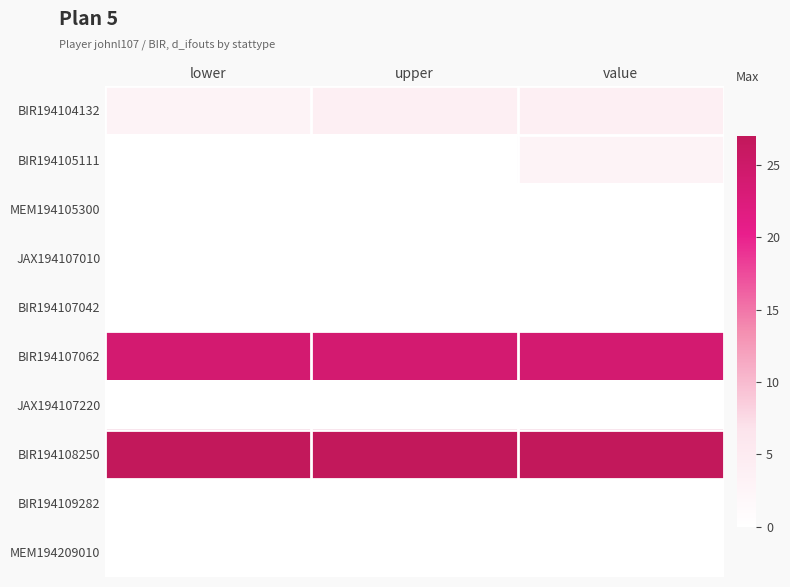

Between upper and value, which is larger?

upper